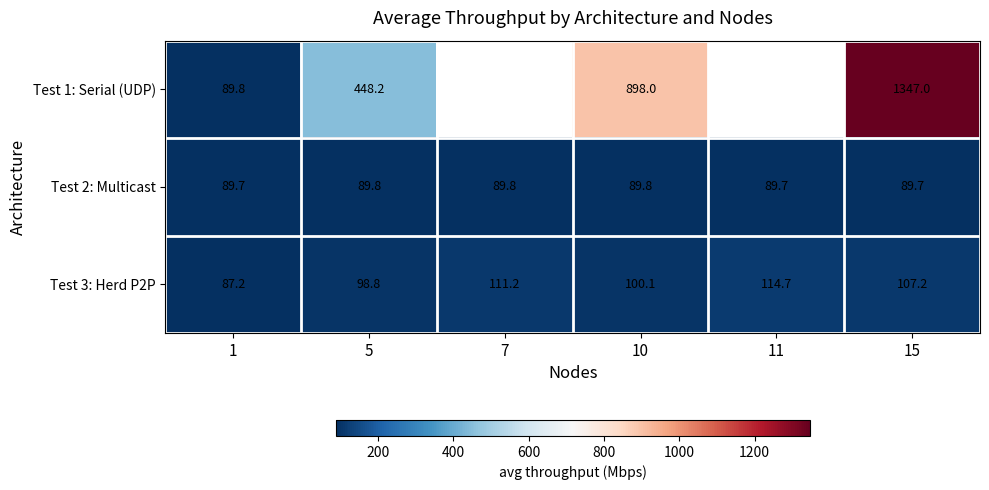

What is the sum of the Test 3: Herd P2P values at 1 and 11?

201.9